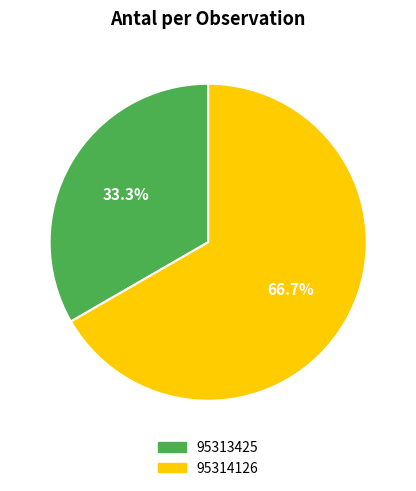

To the nearest percent, what is the combined percentage of 95313425 and 95314126?

100%